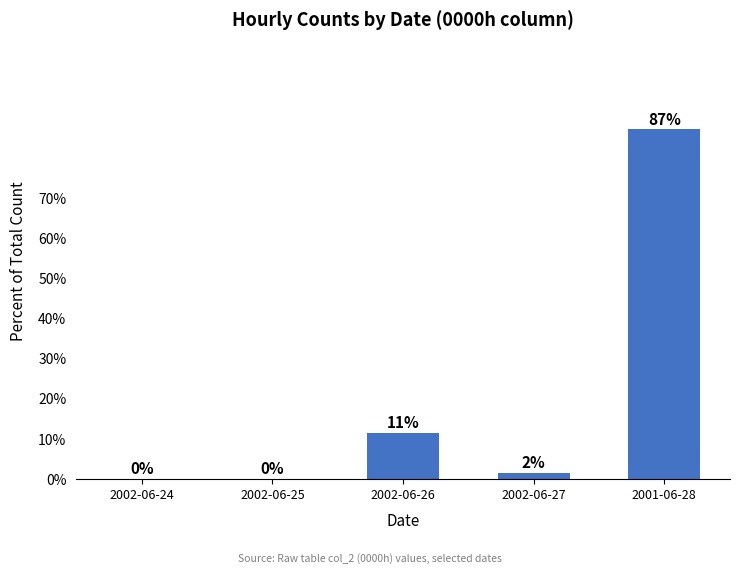

At which category does the chart reach its peak across all series?

2001-06-28